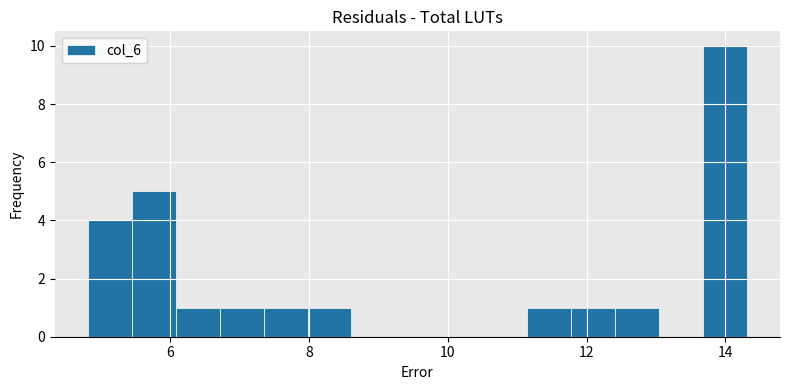

Around what value on the x-axis is the tallest bar? Give the approximate position of its centre, as read against the axis.

14.0